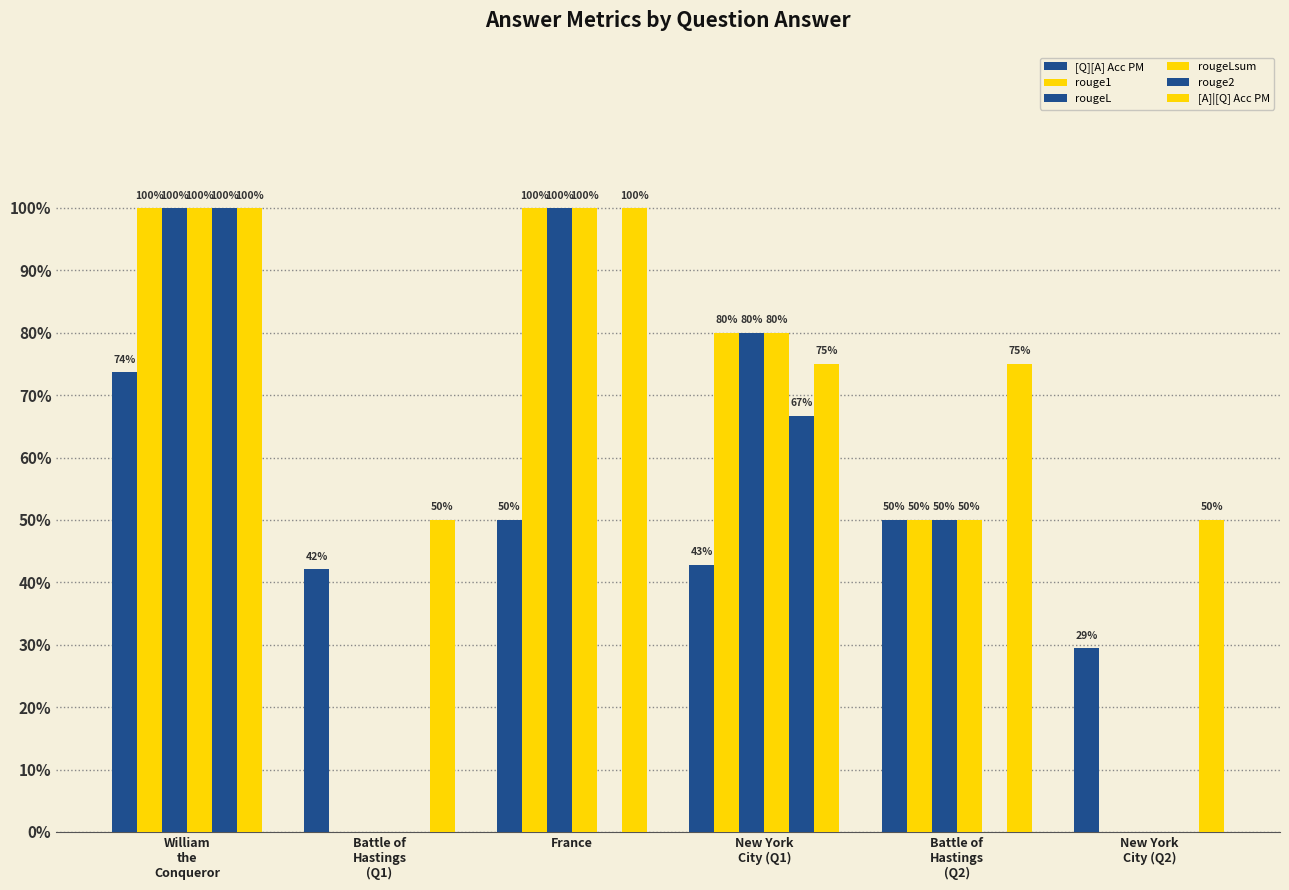

Which category has the lowest value in the [A]|[Q] Acc PM series?

Battle of
Hastings
(Q1)